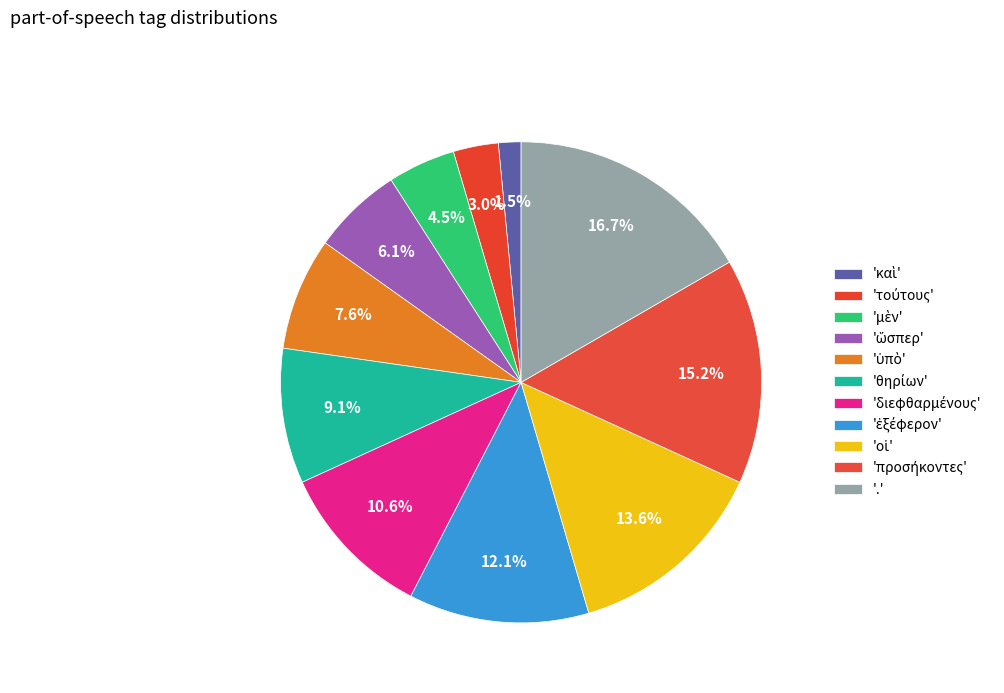

How many segments does this pie chart have?

11